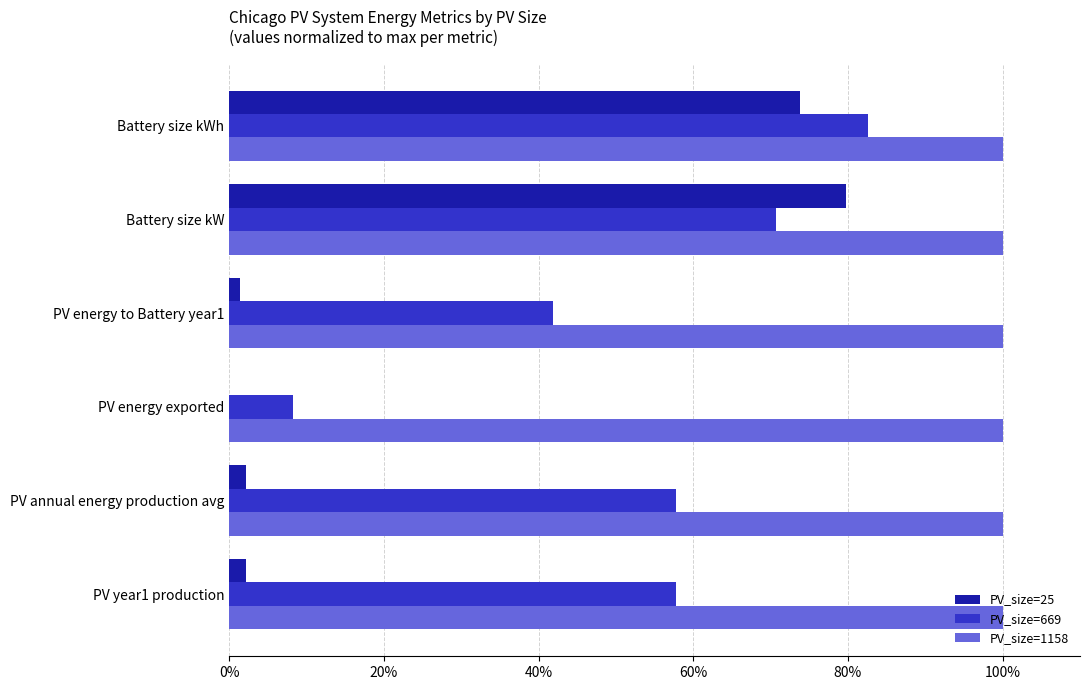

Is the value of PV_size=669 at PV energy to Battery year1 greater than the value of PV_size=1158 at PV energy exported?

No